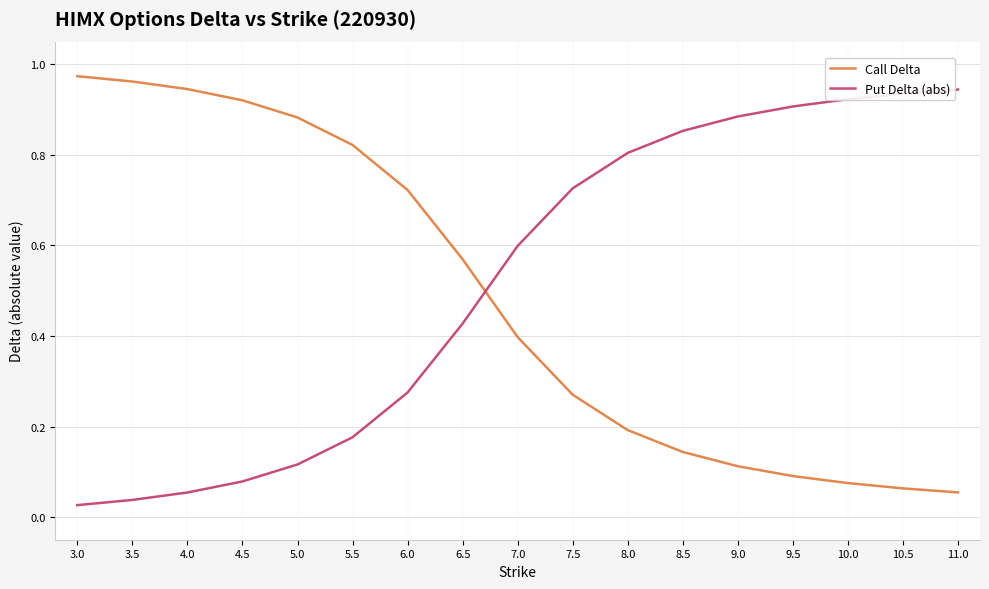

List the series in order of their overall mean, highest first.

Put Delta (abs), Call Delta